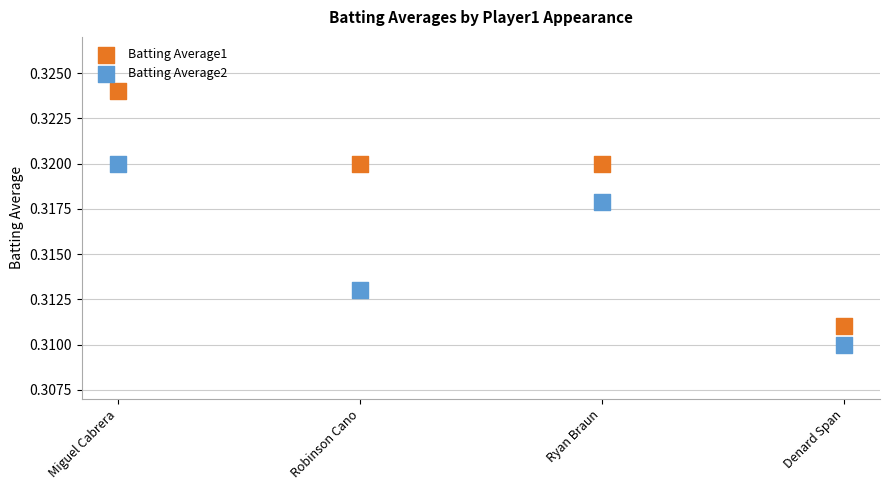

Which series reaches the minimum Y coordinate?

Batting Average2